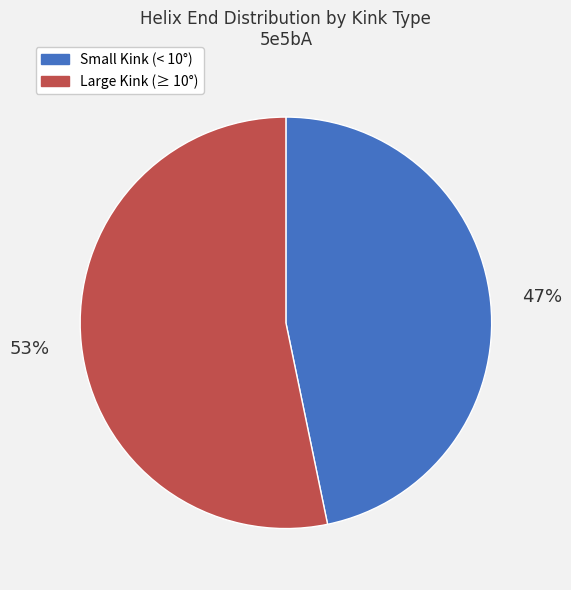

Is there any slice that represents more than half of the pie?

Yes